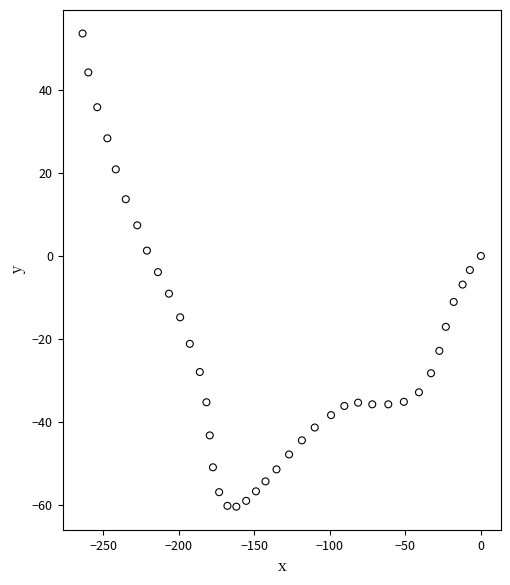

What is the range of Y values (max minus min)?

114.2